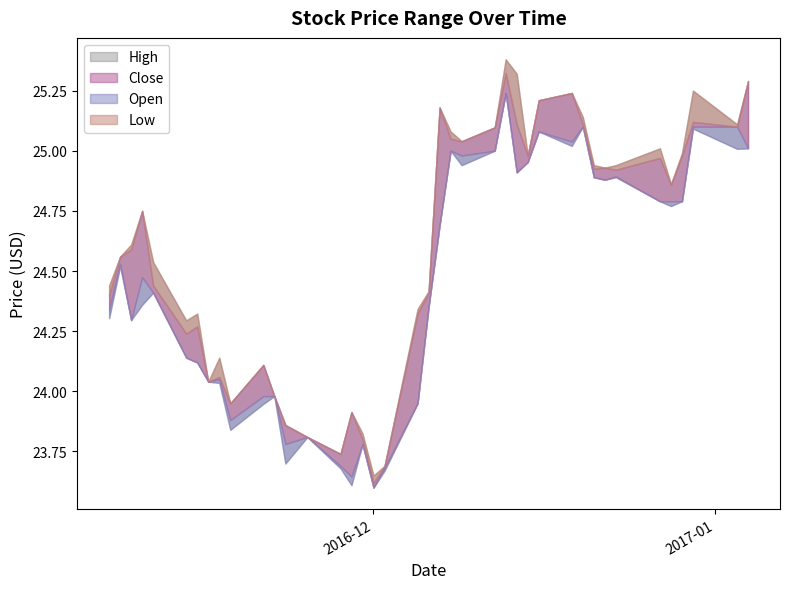

The Low series shows 24.0 at 2016-11-22. True or false?

True